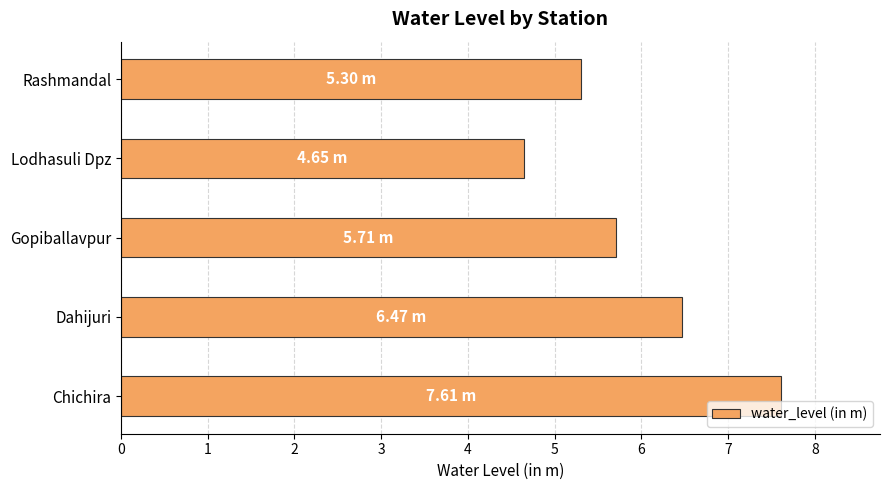

List the labels in order of value, smallest first.

Lodhasuli Dpz, Rashmandal, Gopiballavpur, Dahijuri, Chichira